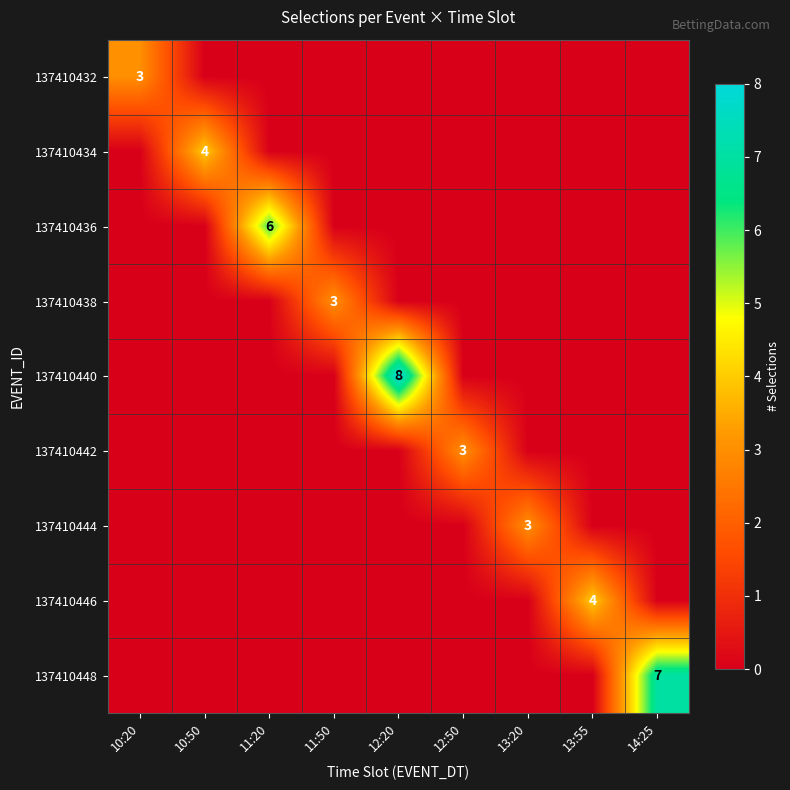

The value of 137410438 at 11:50 is 4. True or false?

False